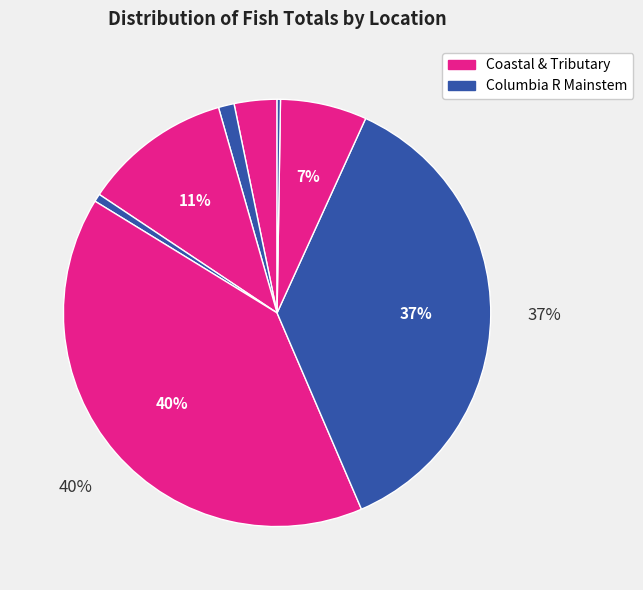

Is there a majority slice in this chart?

No